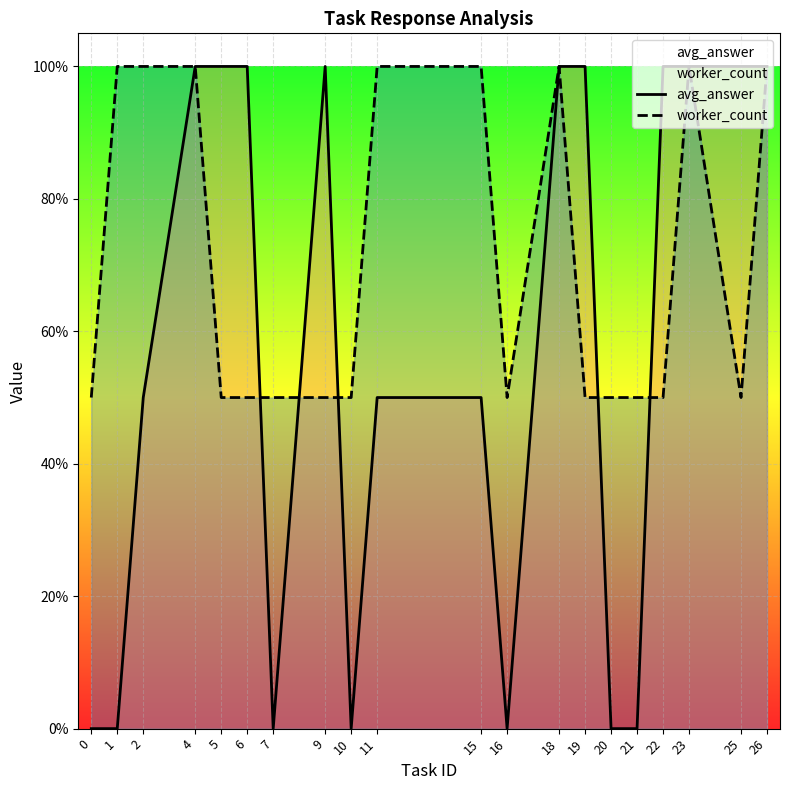

Reading left to right, transcribe all the data shown in this chart.

avg_answer: 0.0	0.0	0.5	1.0	1.0	1.0	0.0	1.0	0.0	0.5	0.5	0.0	1.0	1.0	0.0	0.0	1.0	1.0	1.0	1.0
worker_count: 0.5	1.0	1.0	1.0	0.5	0.5	0.5	0.5	0.5	1.0	1.0	0.5	1.0	0.5	0.5	0.5	0.5	1.0	0.5	1.0